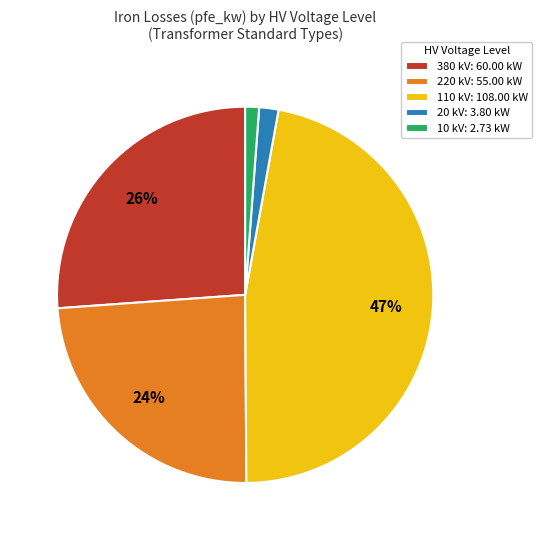

To the nearest percent, what is the average slice percentage?

20%